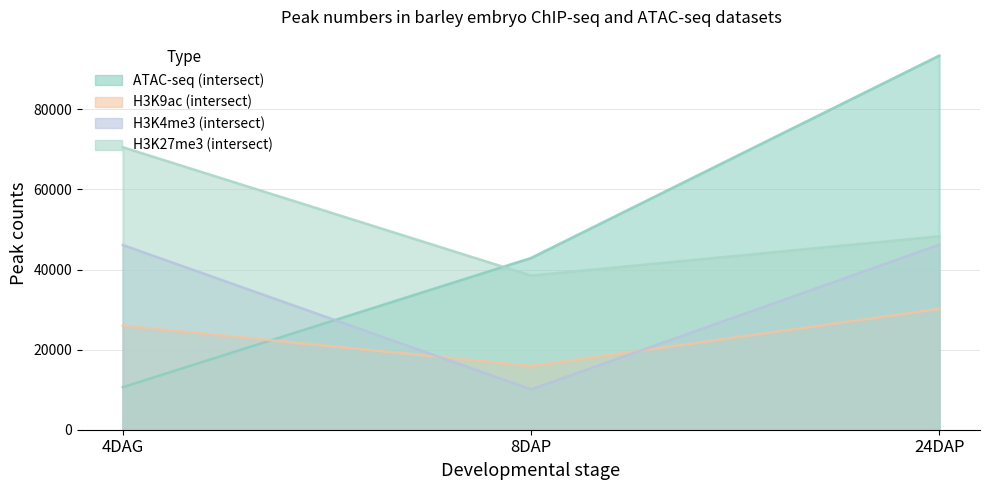

What position from the left is 8DAP?

2